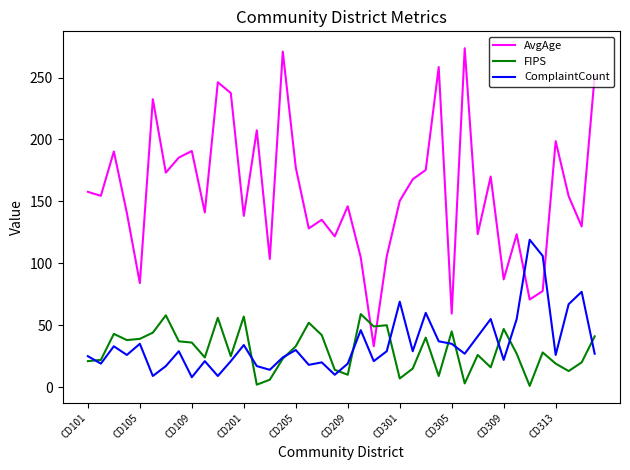

What is the sum of all ComplaintCount values?

1386.0